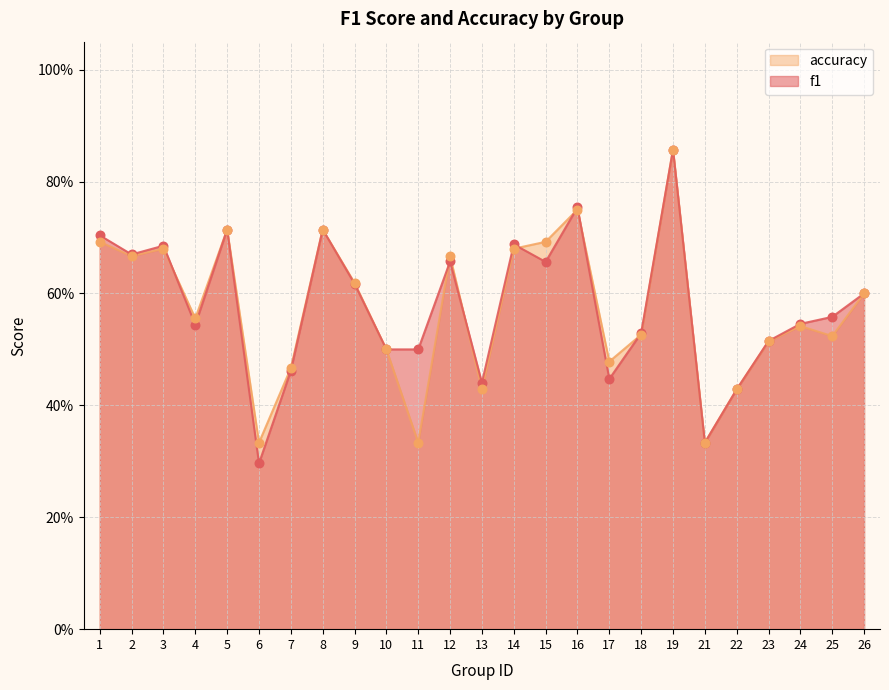

Which series has the largest total across all categories?

f1